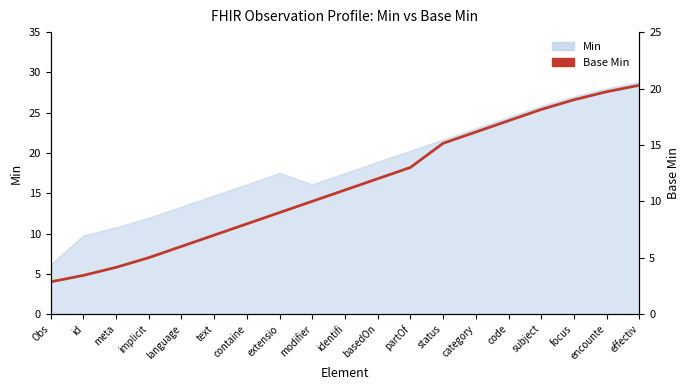

What is the label of the 13th point from the right?

containe